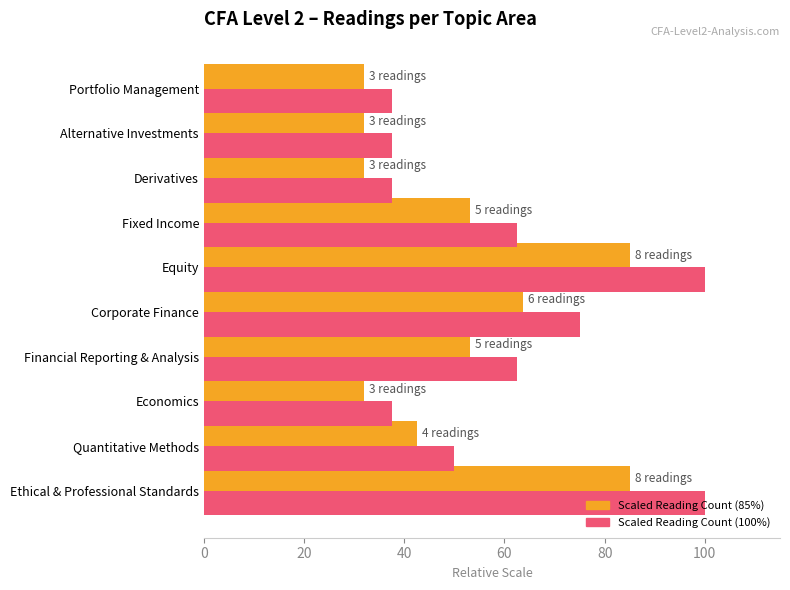

What is the minimum value shown in the chart?

31.9